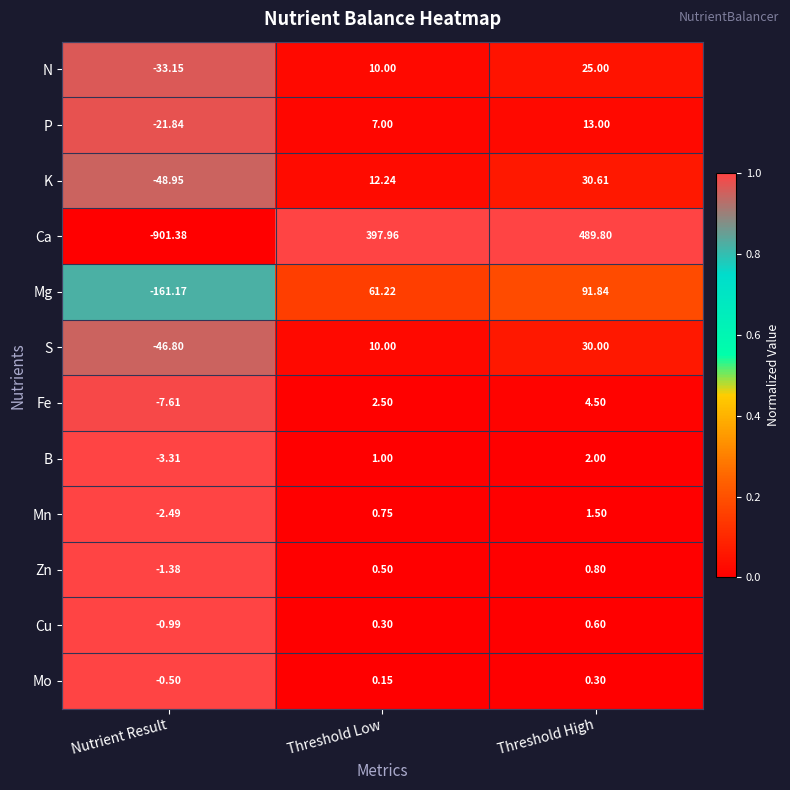

How many values in Cu are below zero?

1